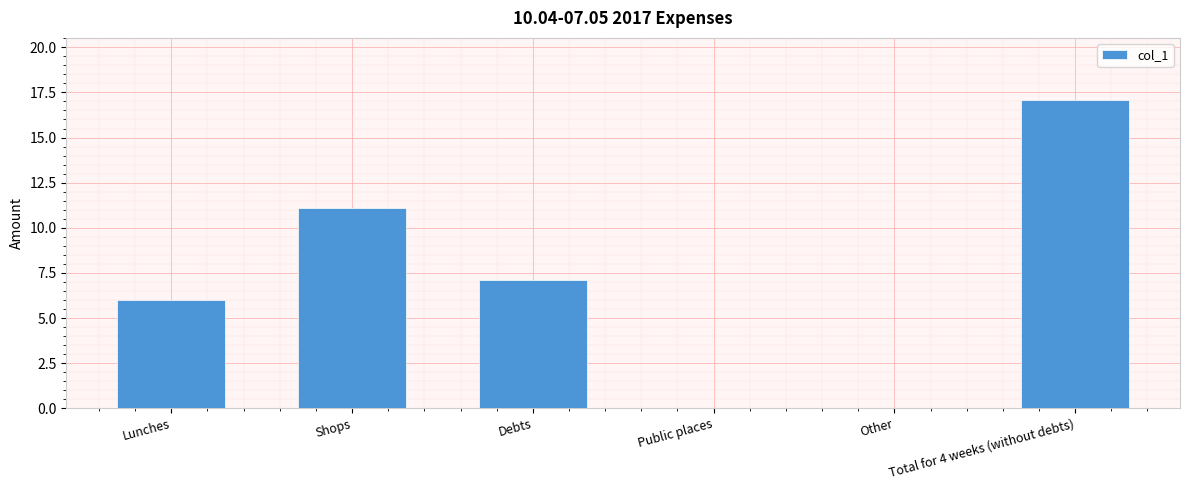

What is the maximum value shown in the chart?

17.1